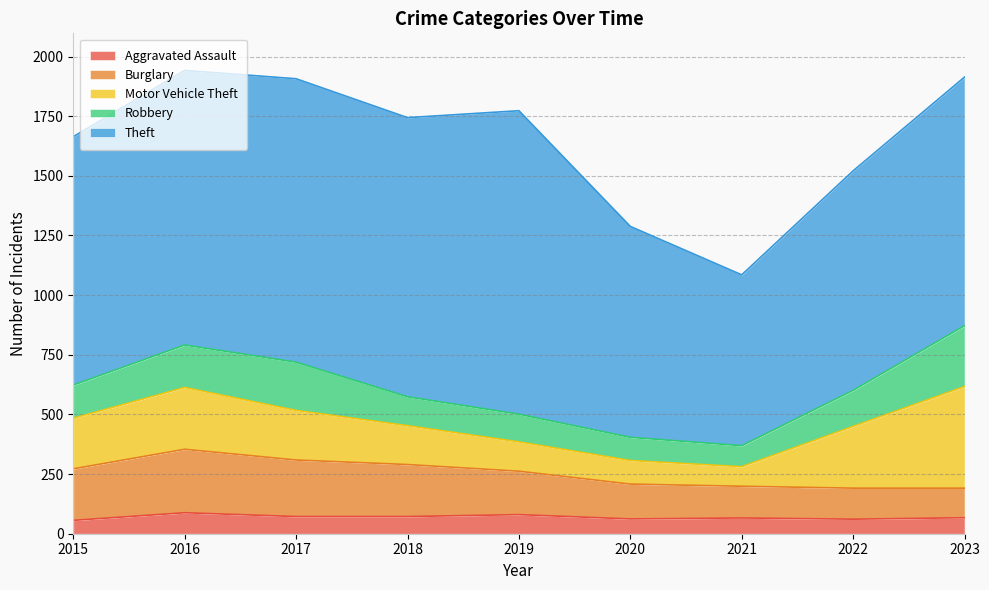

What value does the Burglary series have at 2019, to the nearest 5?

180